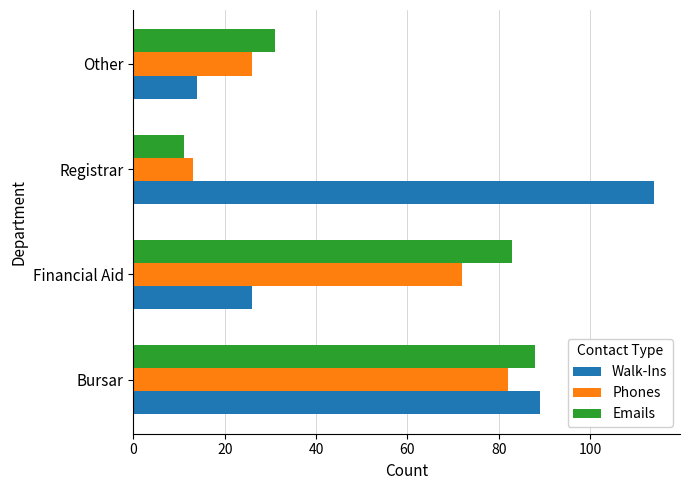

What is the difference between the maximum and minimum values in the Emails series?

77